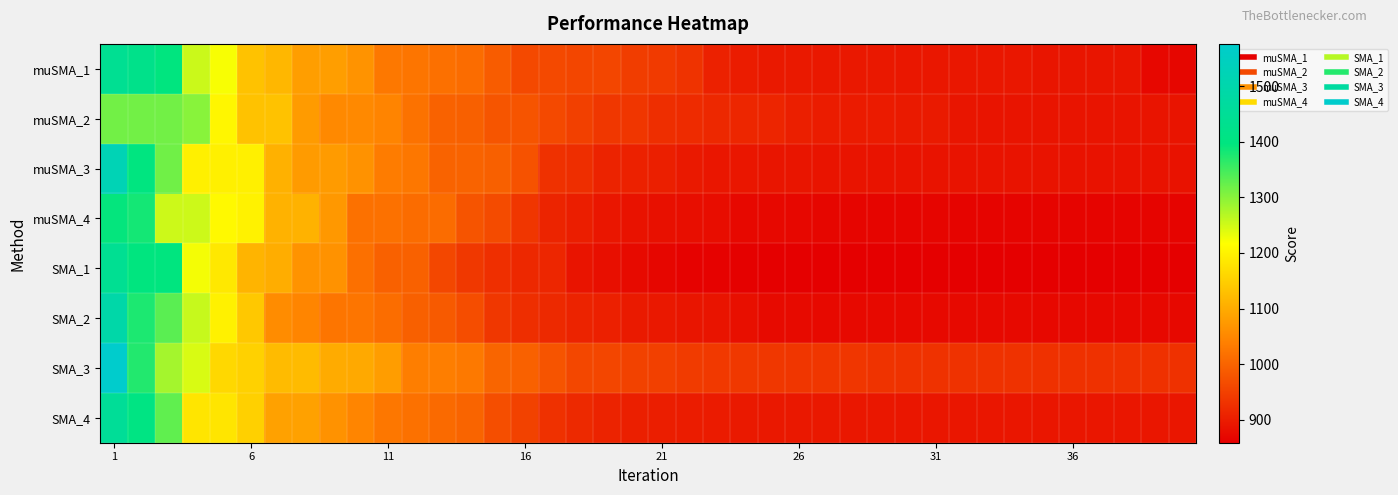

How many categories are shown in the chart?

40